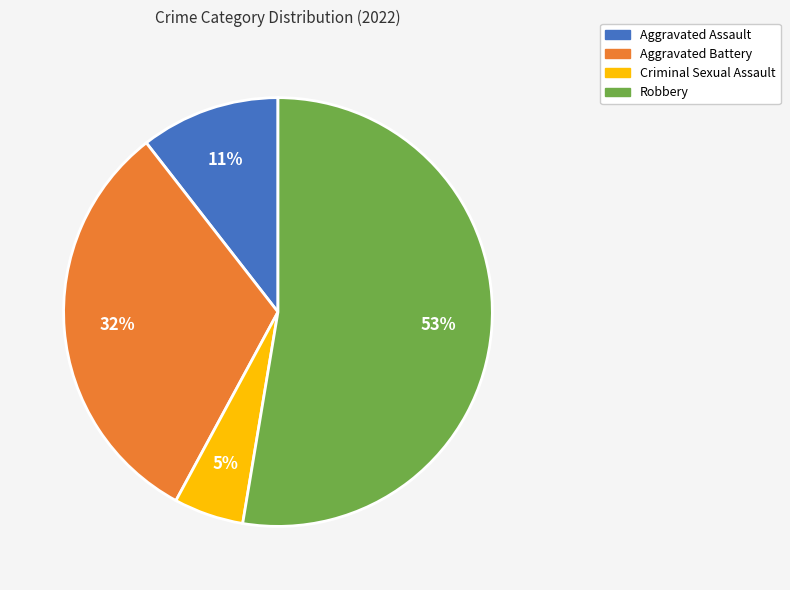

How many segments does this pie chart have?

4